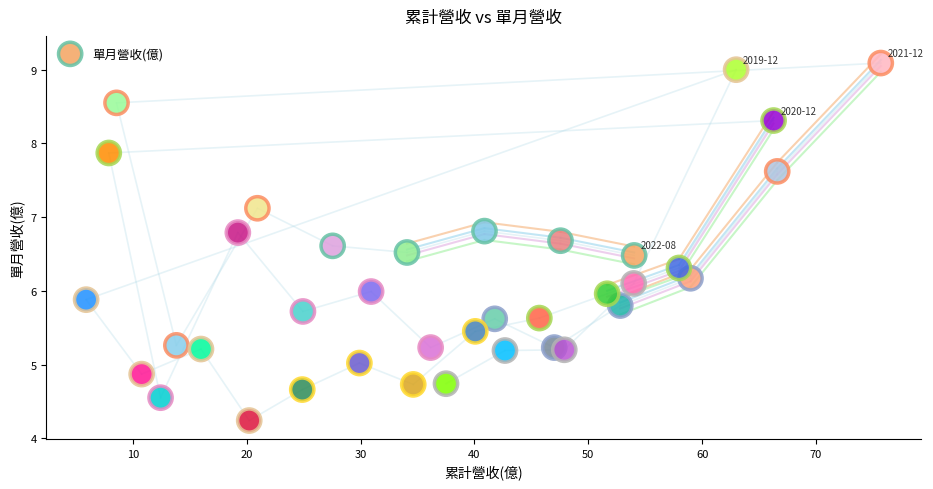

What is the range of X values (max minus min)?

69.8